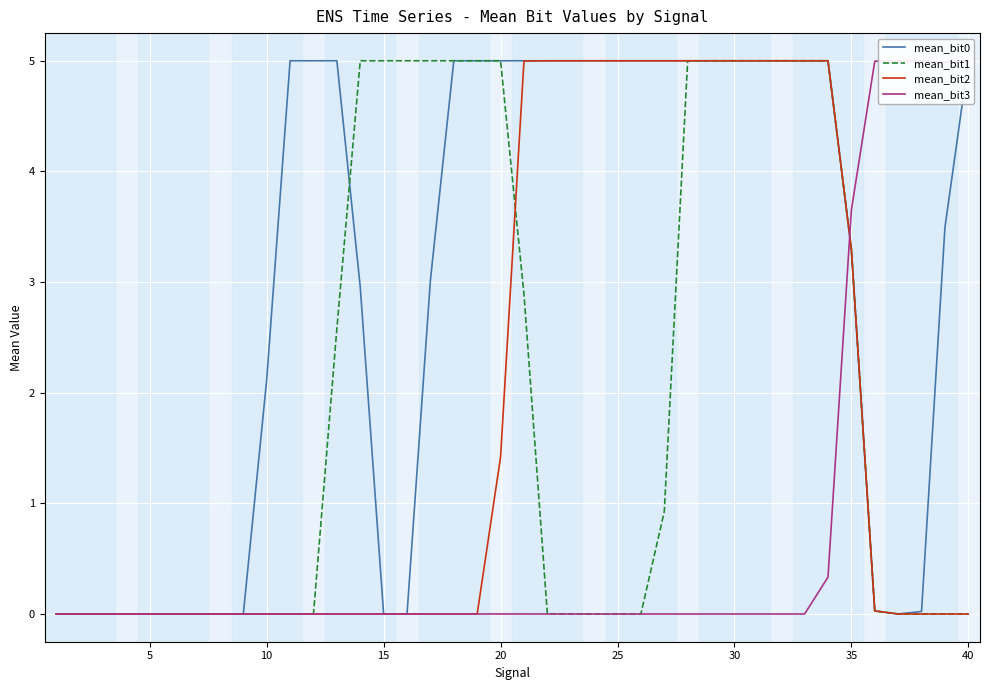

Rank the series by their maximum value, from lowest to highest.

mean_bit3, mean_bit2, mean_bit1, mean_bit0